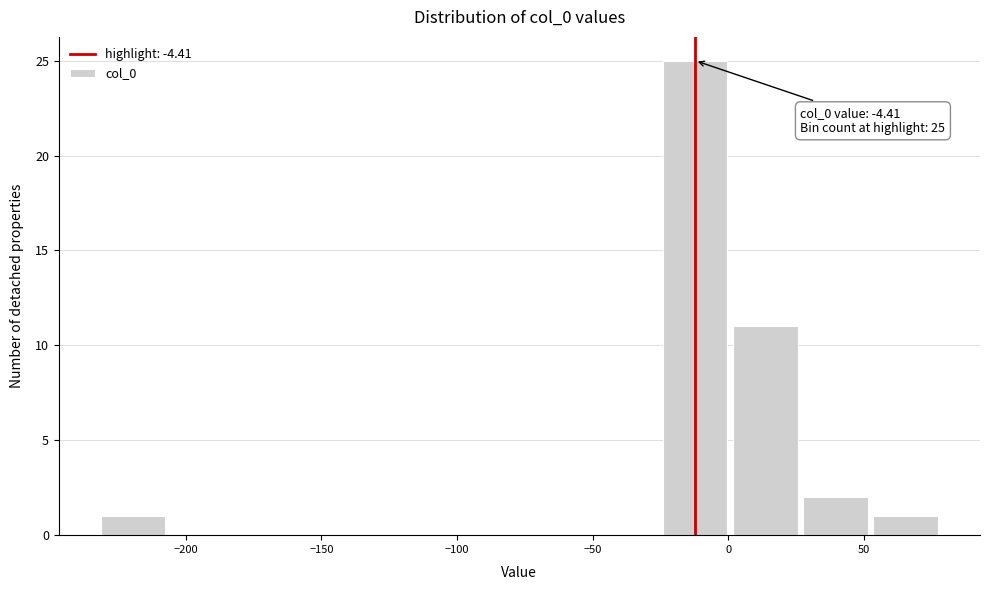

Which range on the x-axis has the tallest bar?

-25 to 0